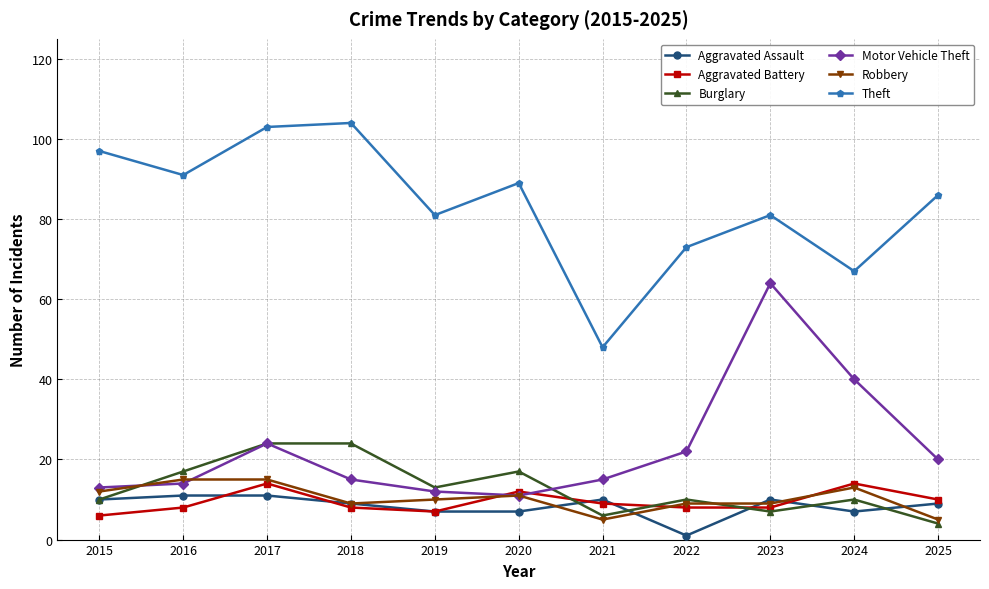

True or false: Aggravated Battery has a value of 8 at 2023.

True